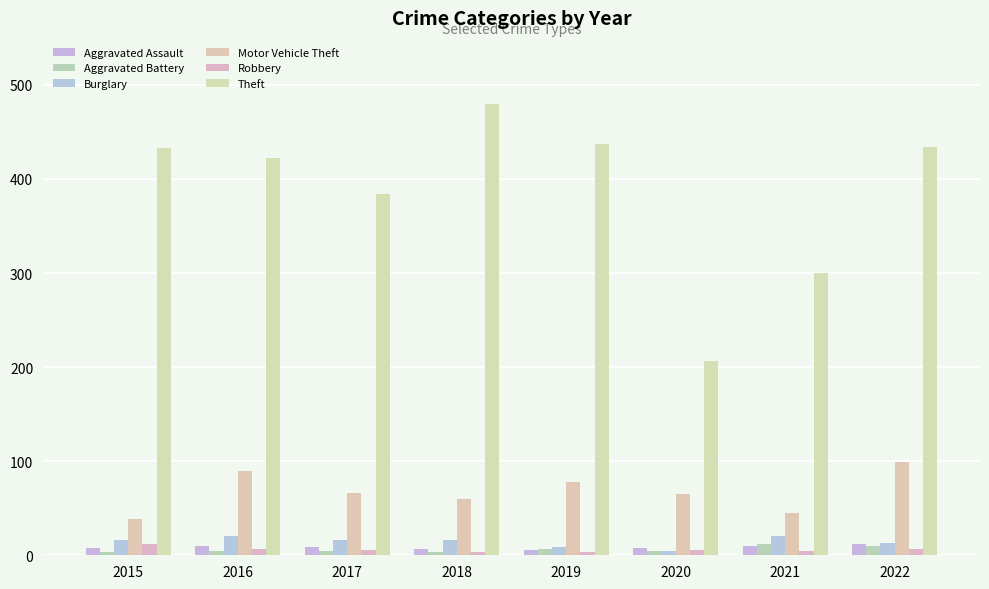

How many series are shown in this chart?

6